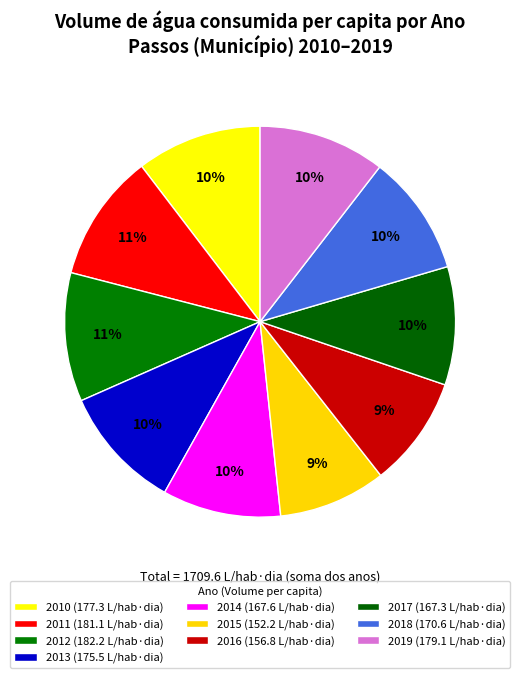

Count the number of slices in the pie.

10